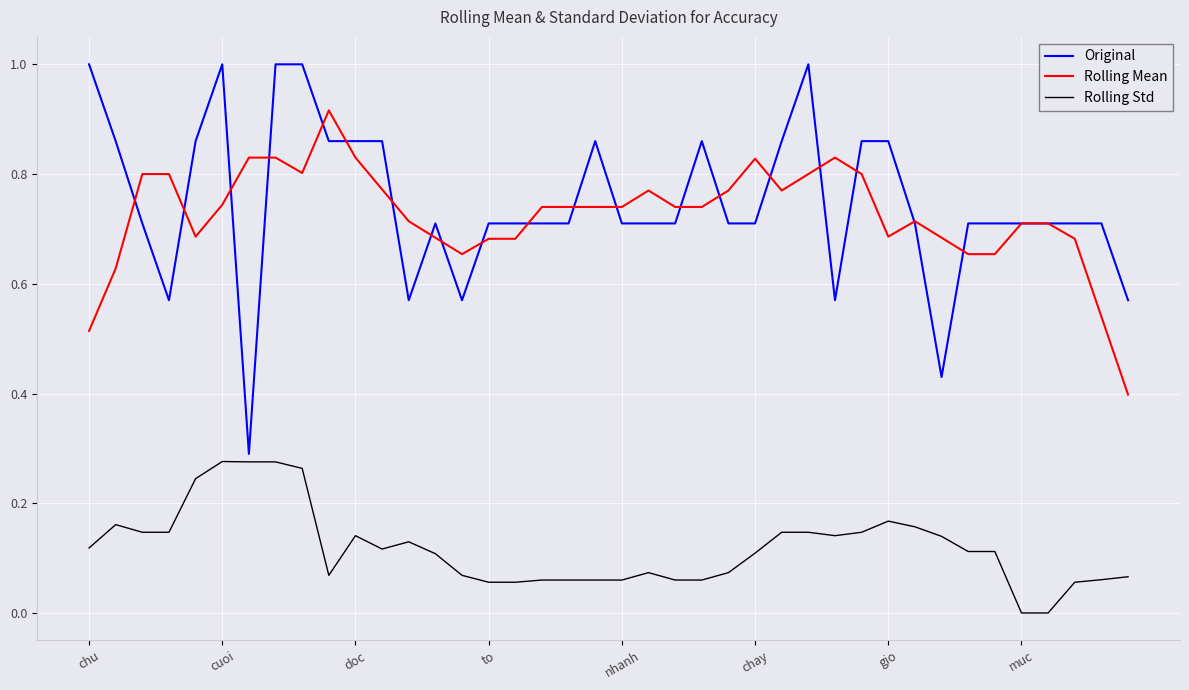

List the series in order of their peak value, highest first.

Original, Rolling Mean, Rolling Std